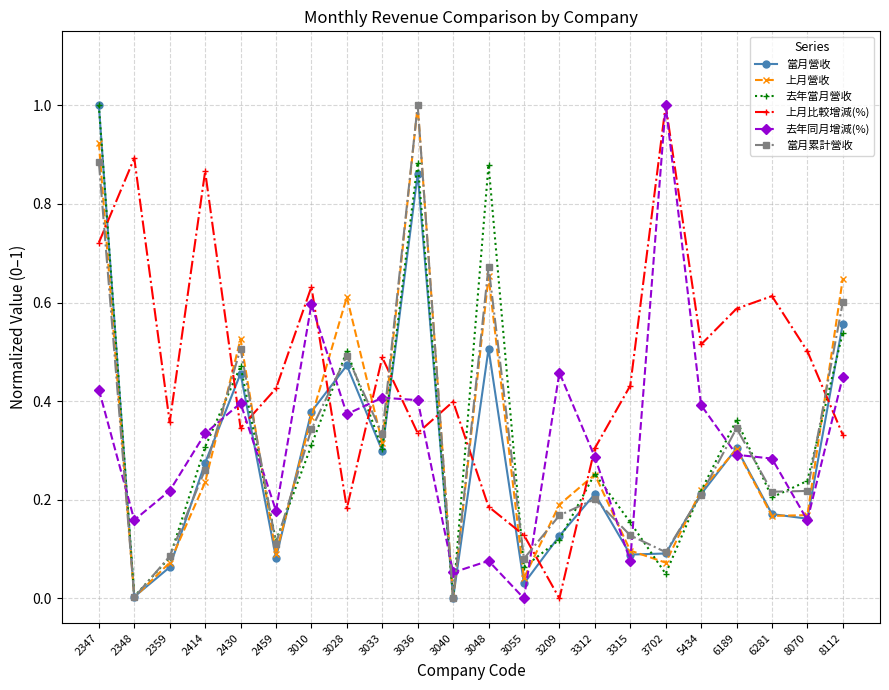

Which series has the largest total across all categories?

上月比較增減(%)